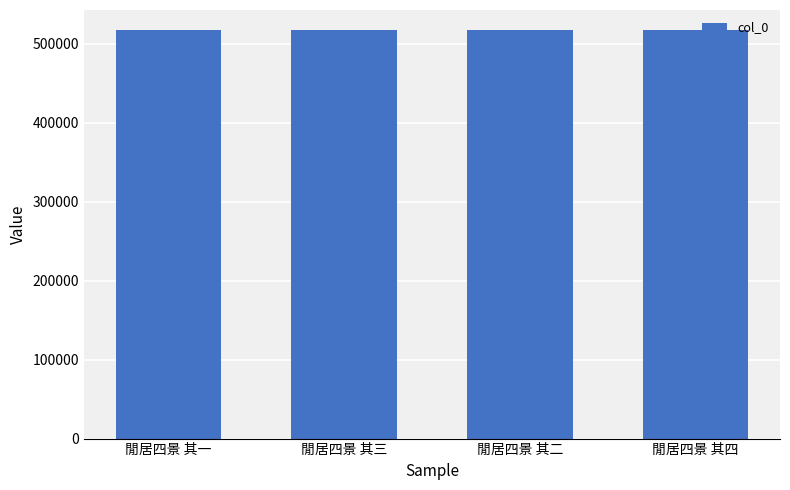

How many series are shown in this chart?

1